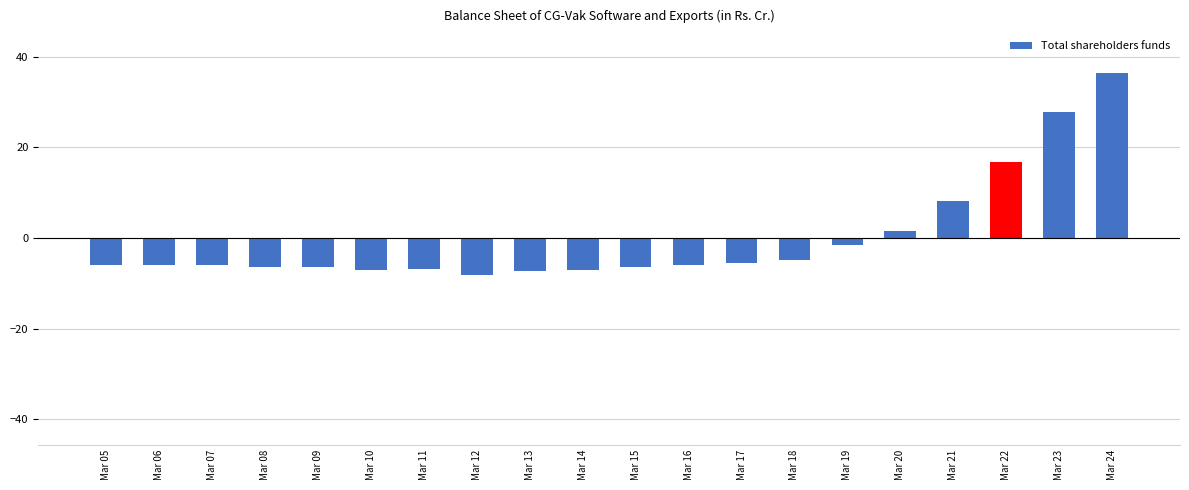

What is the value of the 11th bar from the left?

-6.4